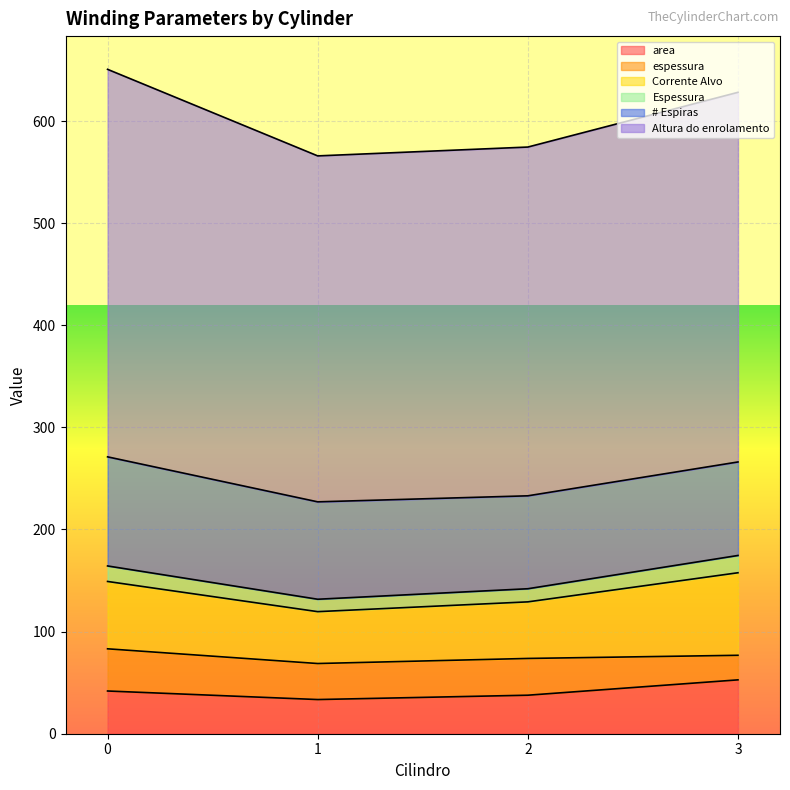

In Altura do enrolamento, how many points are lower than both neighbors (excluding endpoints)?

1